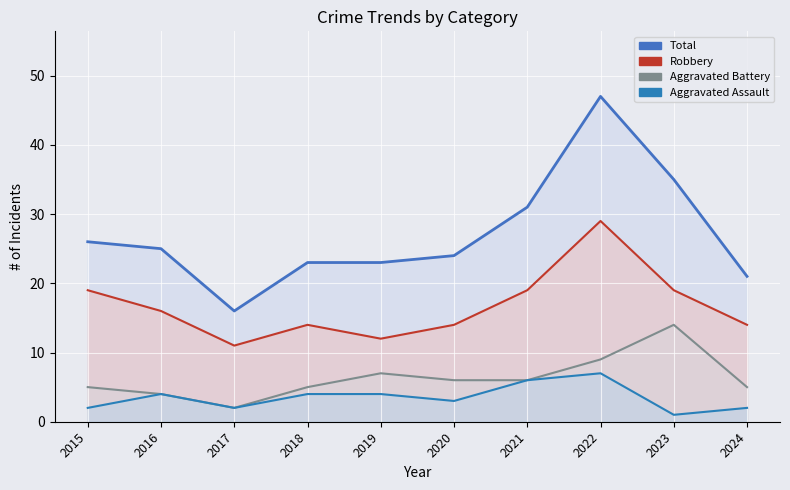

How many lines are shown in the chart?

4